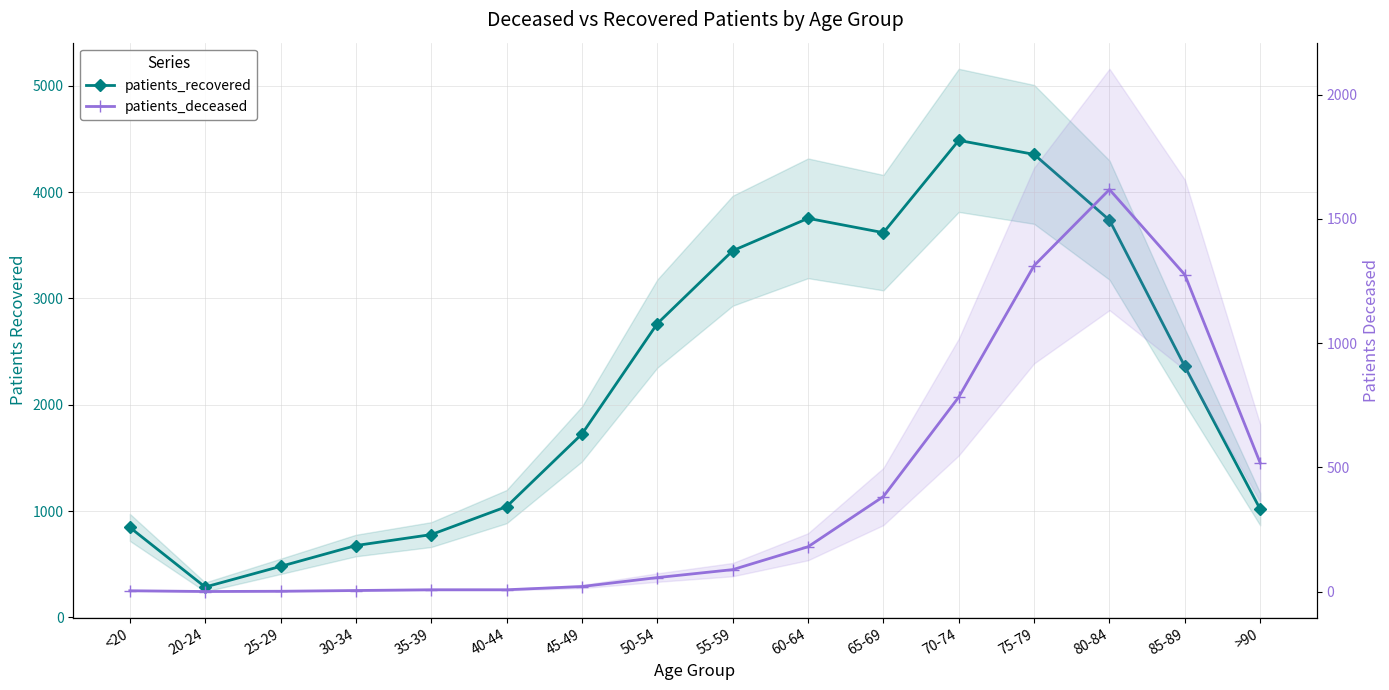

In patients_recovered, how many points are lower than both neighbors (excluding endpoints)?

2